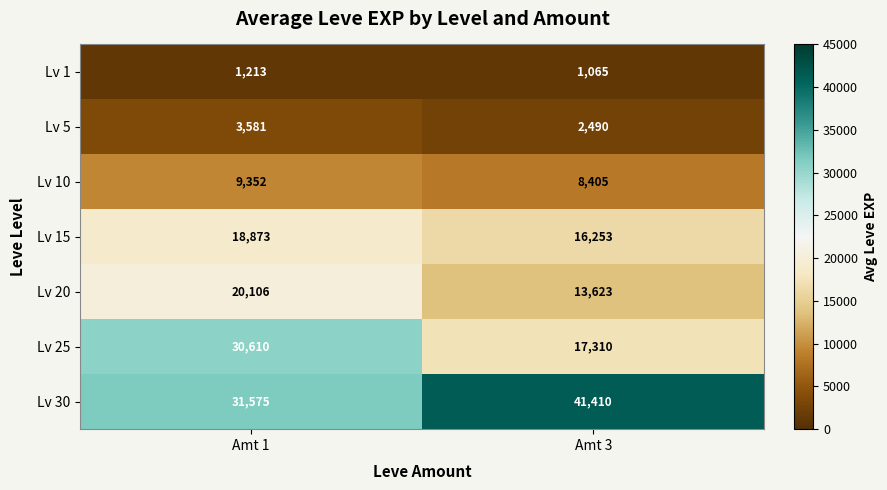

What is the maximum value for Lv 30?

41410